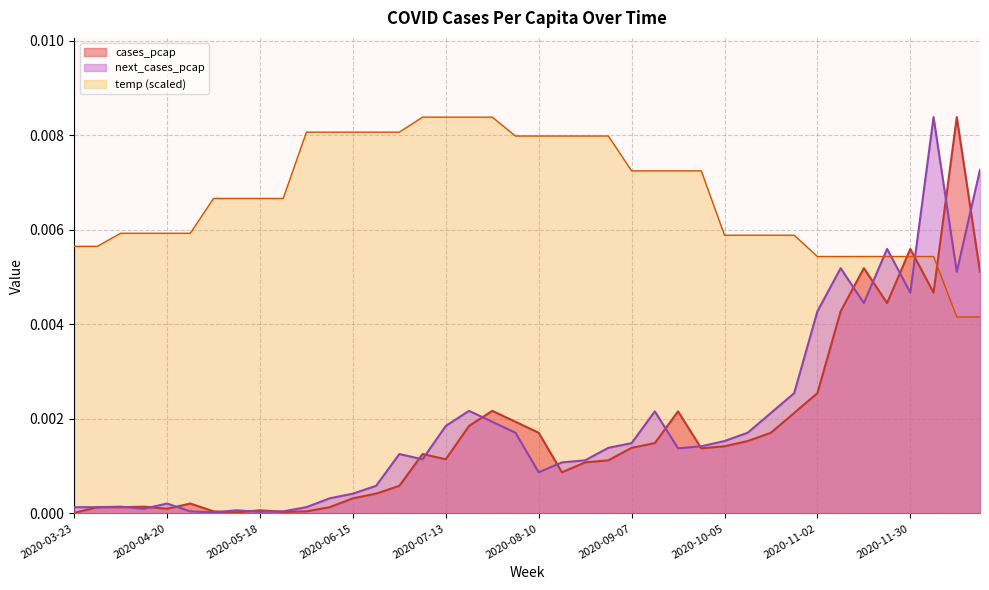

What are all the series names shown in the legend?

cases_pcap, next_cases_pcap, temp (scaled)